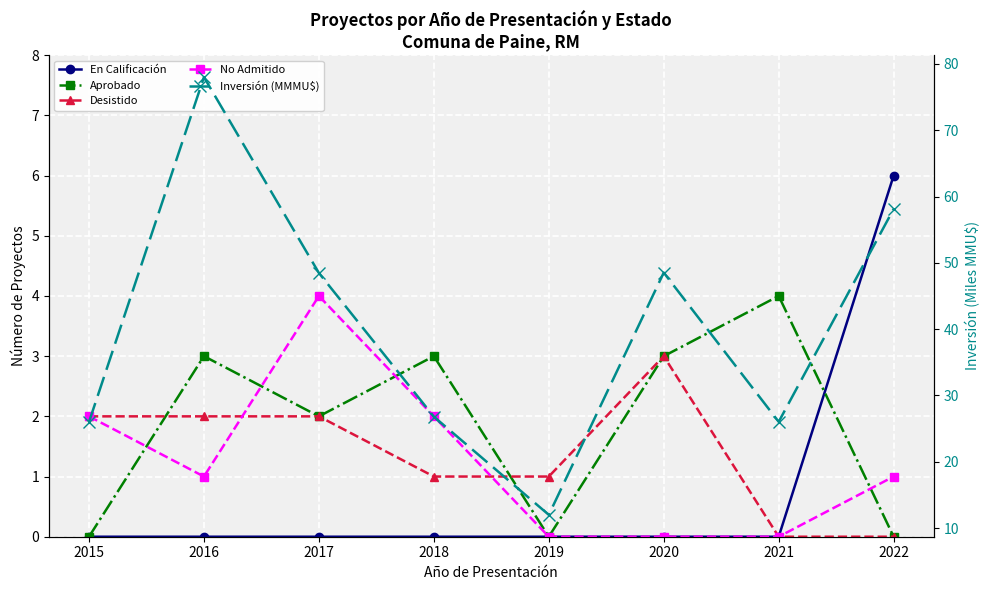

Reading left to right, extract all data points from this chart.

En Calificación: 2015=0.0	2016=0.0	2017=0.0	2018=0.0	2019=0.0	2020=0.0	2021=0.0	2022=6.0
Aprobado: 2015=0.0	2016=3.0	2017=2.0	2018=3.0	2019=0.0	2020=3.0	2021=4.0	2022=0.0
Desistido: 2015=2.0	2016=2.0	2017=2.0	2018=1.0	2019=1.0	2020=3.0	2021=0.0	2022=0.0
No Admitido: 2015=2.0	2016=1.0	2017=4.0	2018=2.0	2019=0.0	2020=0.0	2021=0.0	2022=1.0
Inversión (MMMU$): 2015=26.0	2016=78.0	2017=48.5	2018=26.8	2019=12.0	2020=48.5	2021=26.0	2022=58.1